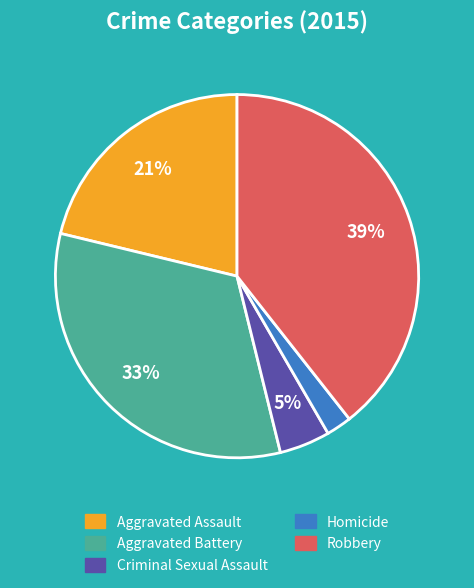

To the nearest percent, what portion does Robbery represent?

39%